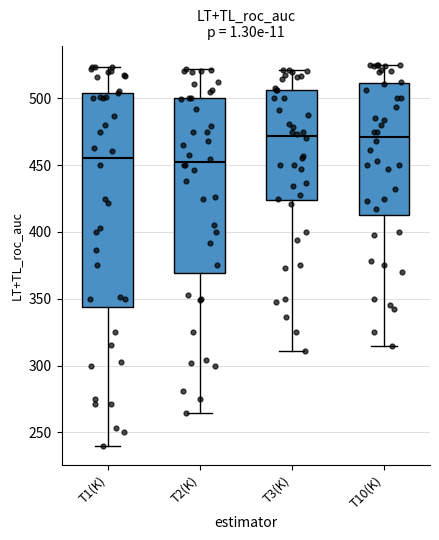

Reading left to right, transcribe this box plot: for each box, give where its median line is, the range the box spans, and where its two whiskers end, as read against the y-axis. The values are not printed on the chart, so give them approximately, as read against the axis.

T1(K): median 455, box 345 to 505, whiskers 240 to 525
T2(K): median 450, box 370 to 500, whiskers 265 to 520
T3(K): median 470, box 425 to 505, whiskers 310 to 520
T10(K): median 470, box 415 to 510, whiskers 315 to 525